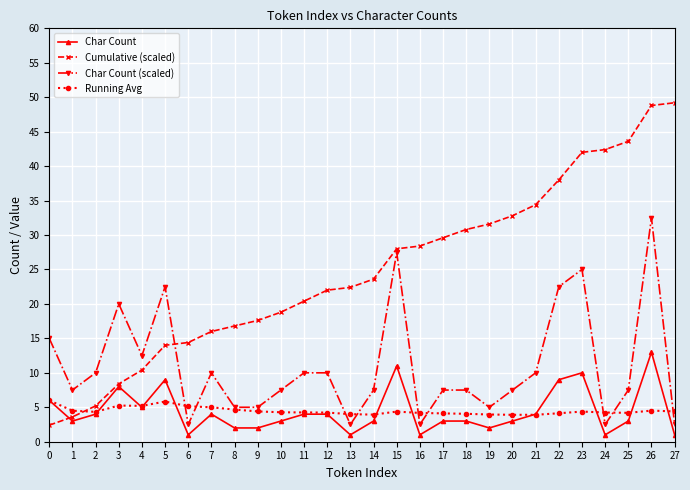

True or false: Char Count and Char Count (scaled) intersect in this chart.

False